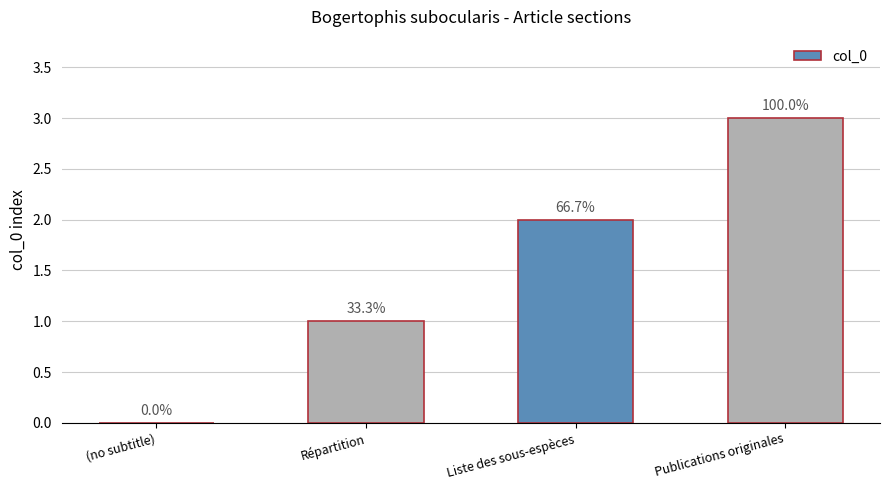

Are the bars horizontal?

No